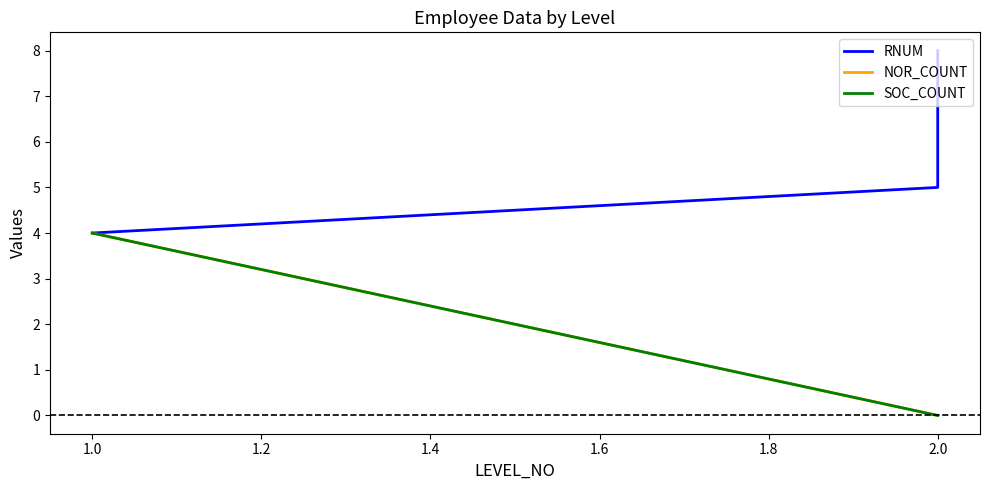

What is the greatest value displayed?

8